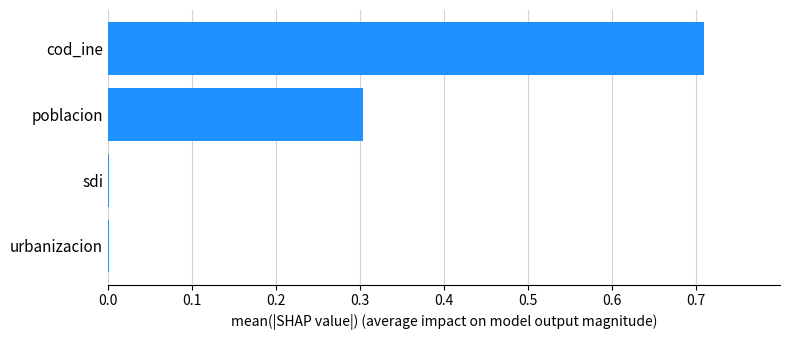

What is the sum of all values?

1.0